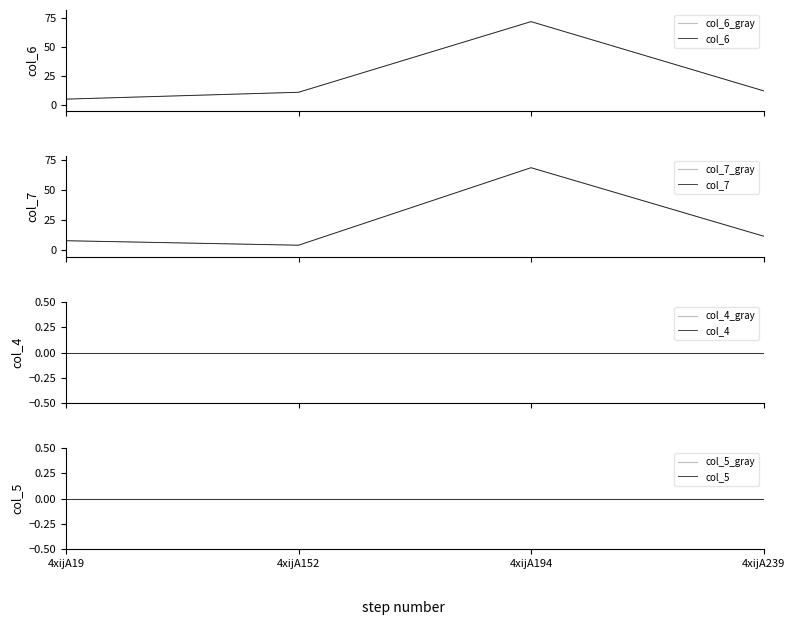

At which category is the sum across all series the highest?

4xijA194